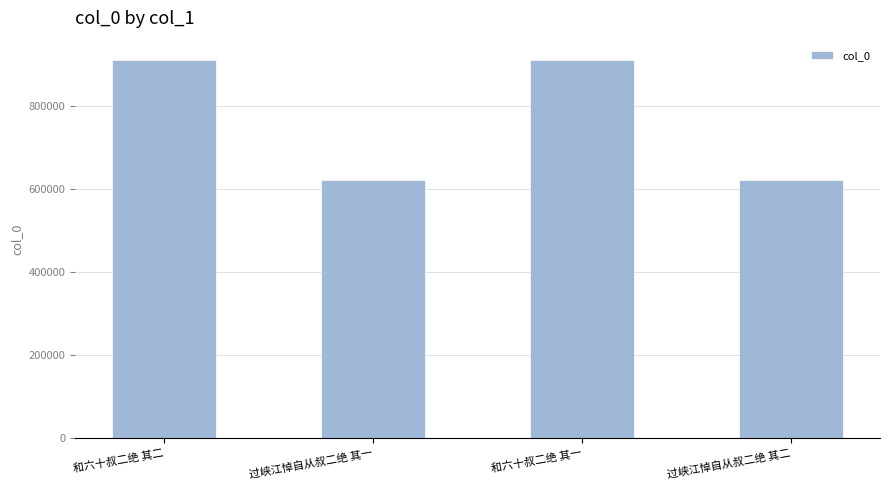

What is the label of the 4th bar from the left?

过峡江悼自从叔二绝 其二